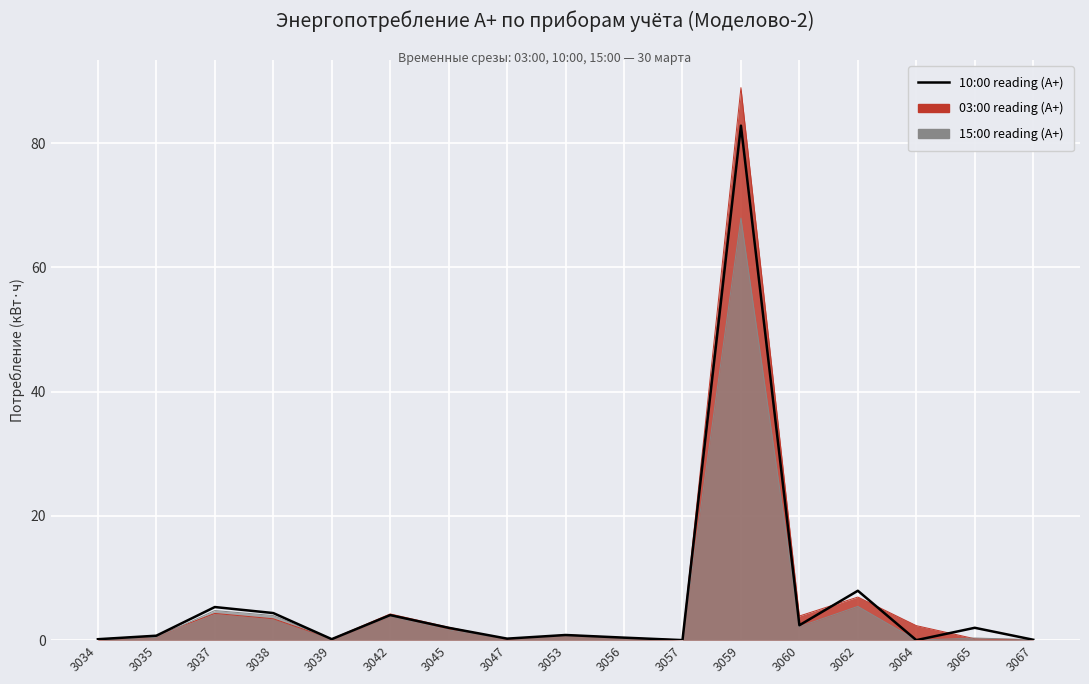

What is the difference between the values at 3053 and 3037?

4.5